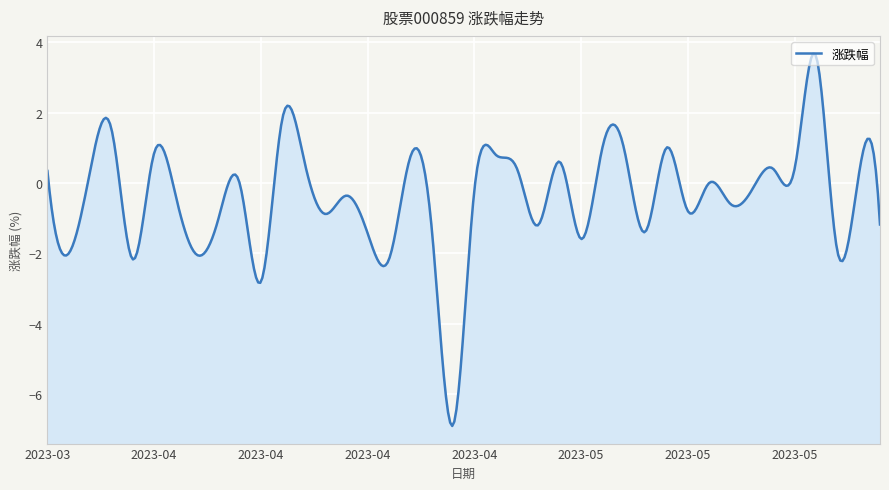

True or false: the data has more than 1 interior local peaks.

True